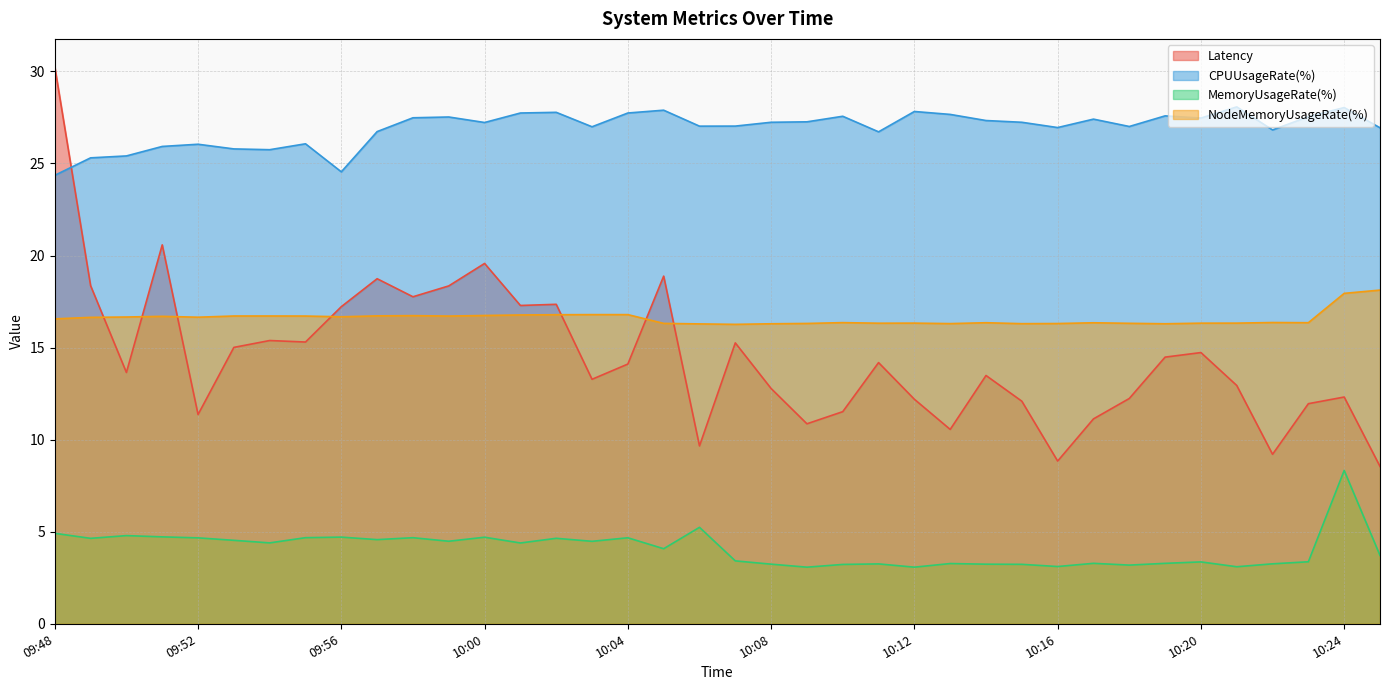

List the labels in order of NodeMemoryUsageRate(%) value, smallest first.

10:07, 10:06, 10:08, 10:19, 10:15, 10:13, 10:16, 10:09, 10:05, 10:18, 10:11, 10:20, 10:21, 10:12, 10:17, 10:14, 10:23, 10:10, 10:22, 09:48, 09:49, 09:52, 09:50, 09:56, 09:51, 09:59, 09:55, 09:53, 09:54, 09:57, 09:58, 10:00, 10:01, 10:02, 10:04, 10:03, 10:24, 10:25